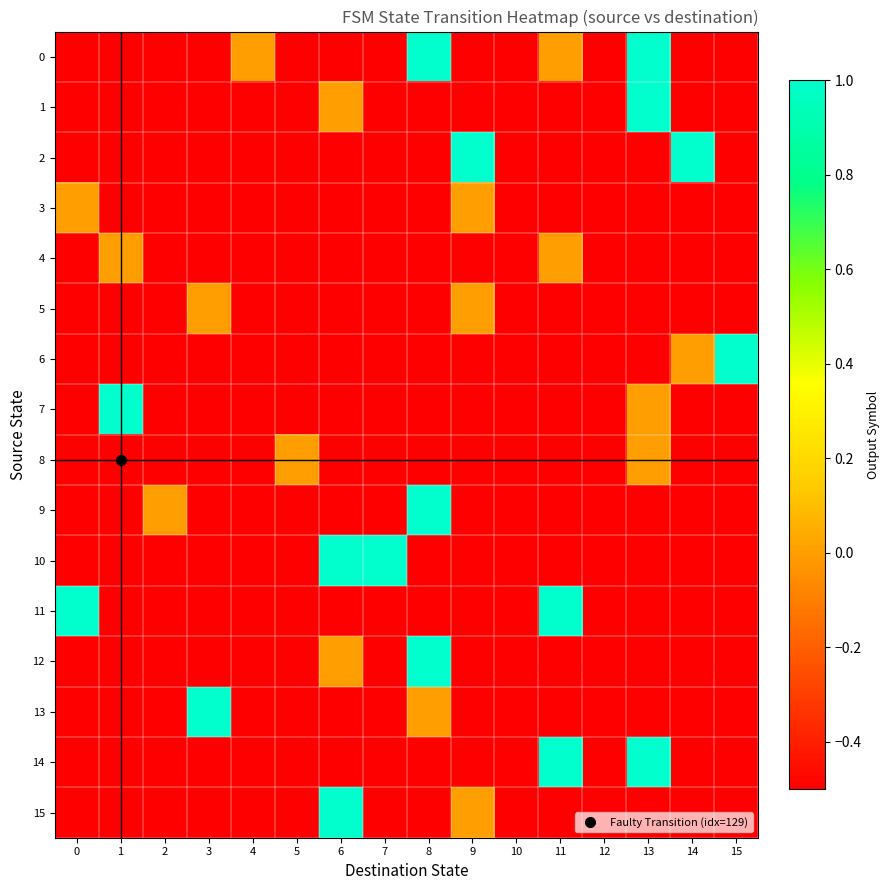

Which label corresponds to the largest value in the chart?

8